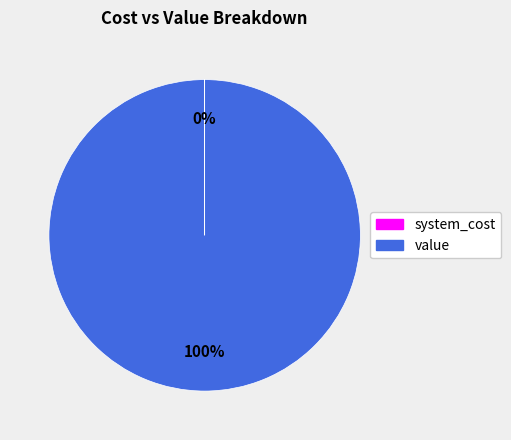

To the nearest percent, what is the difference between the largest and smallest slice percentages?

100%